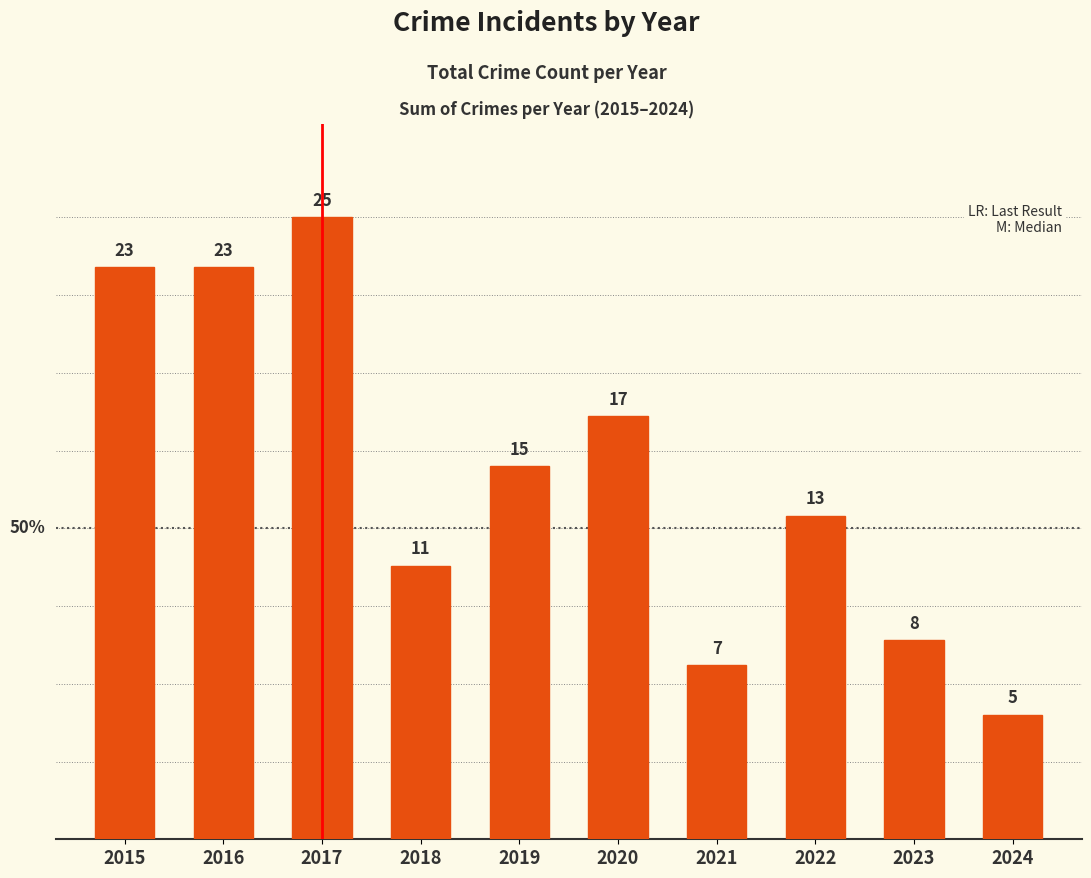

What is the sum of all values?

147